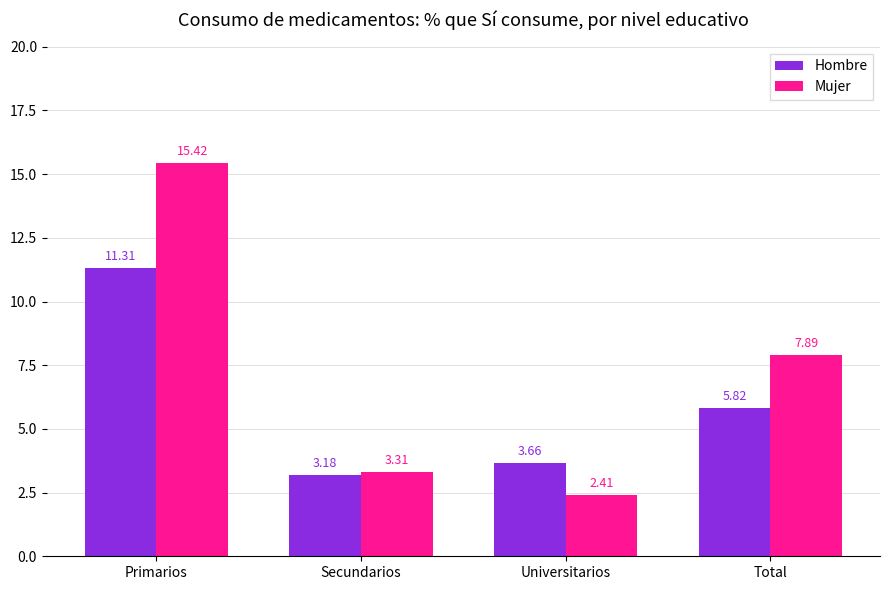

How many data points in Hombre are above 5?

2